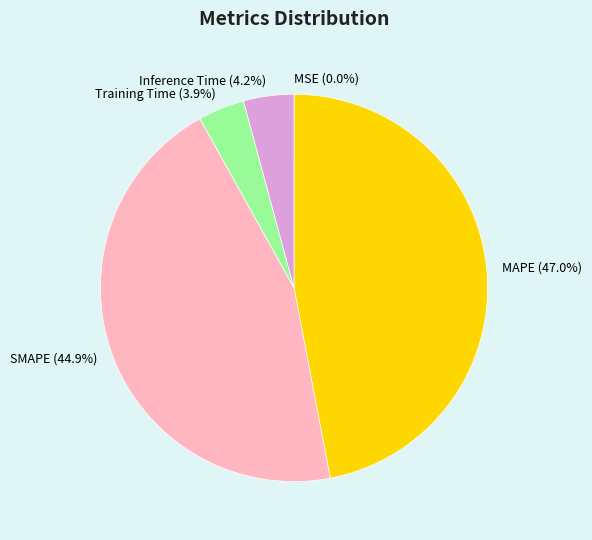

To the nearest percent, what is the difference between the Inference Time and SMAPE slice percentages?

41%